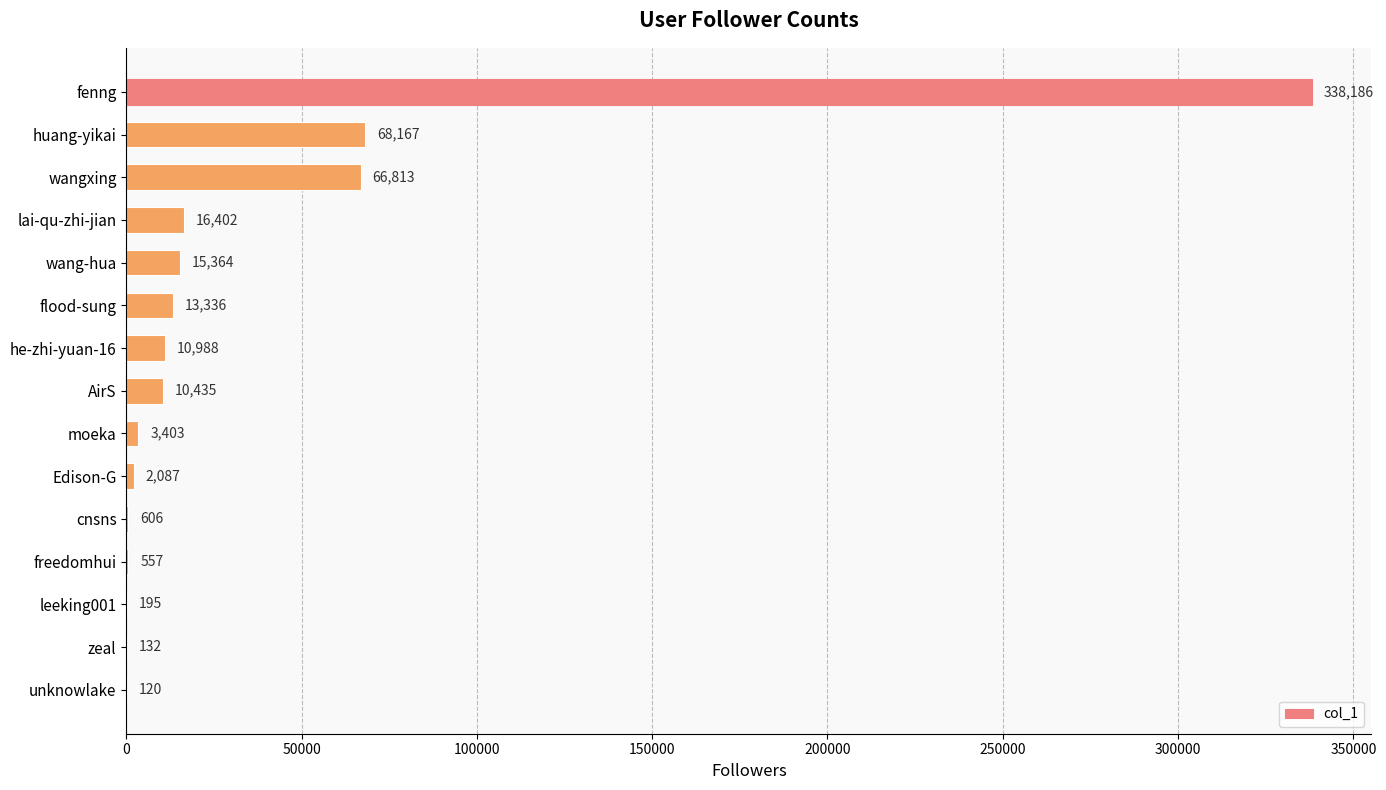

What is the maximum value shown in the chart?

338186